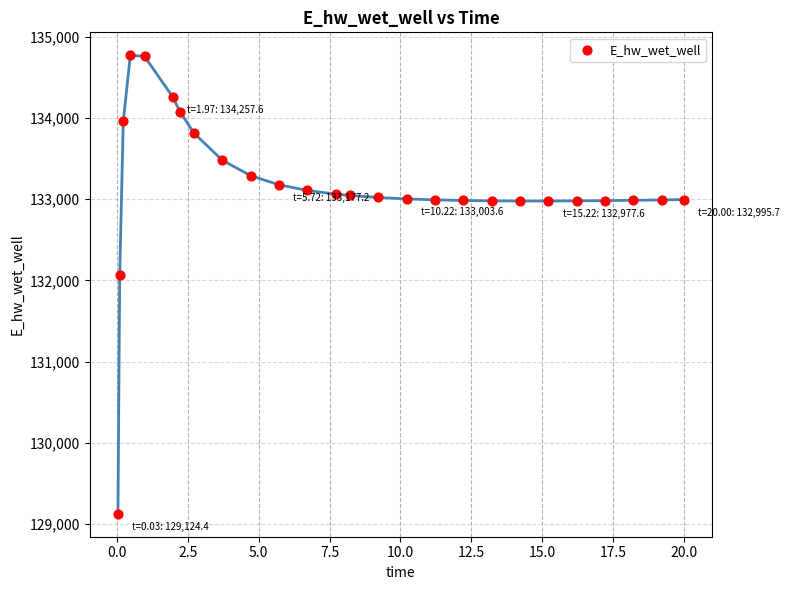

What Y value in the scatter plot is closest to 131948?

132071.9